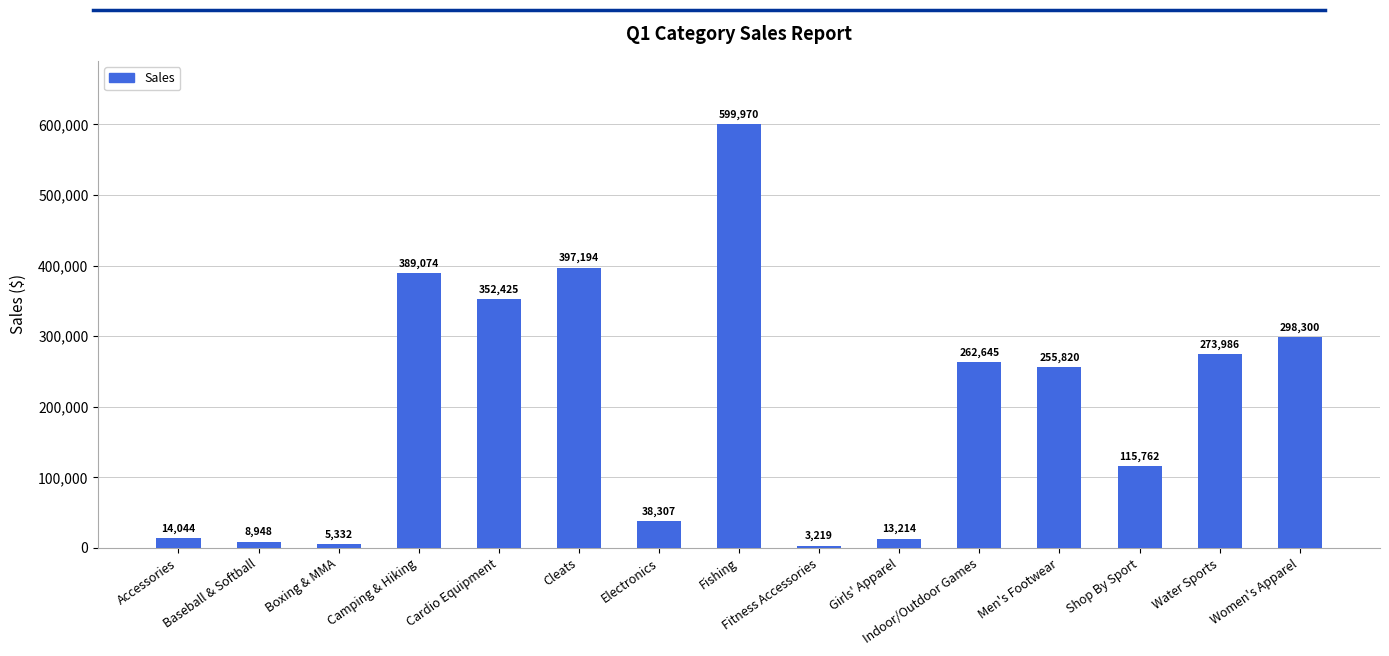

How many bars are there in total?

15